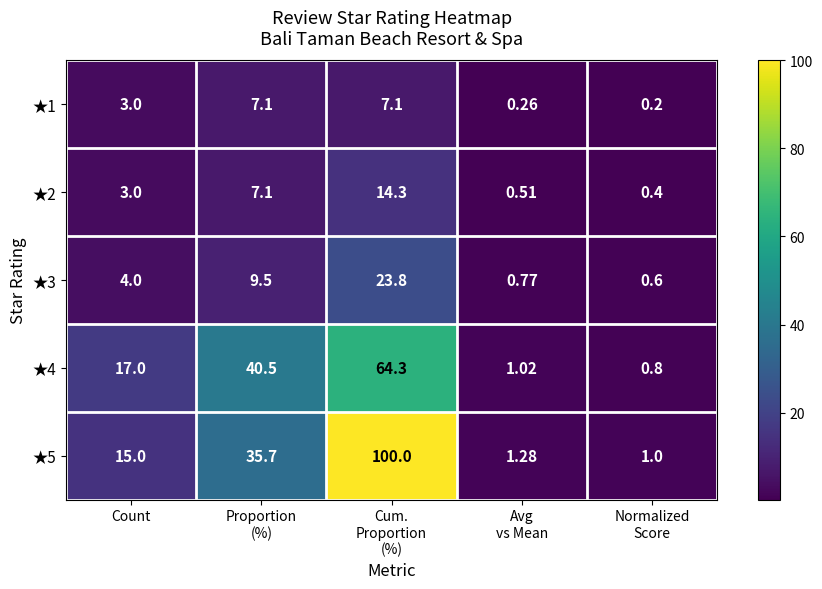

How many values in the ★1 series are below 3?

2